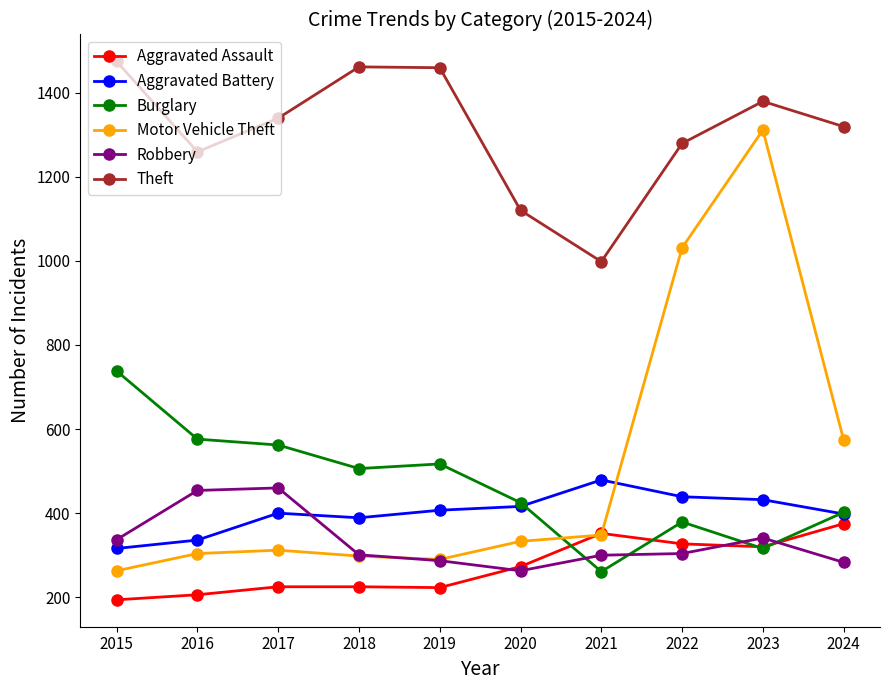

At how many categories does at least one series exceed 948?

10